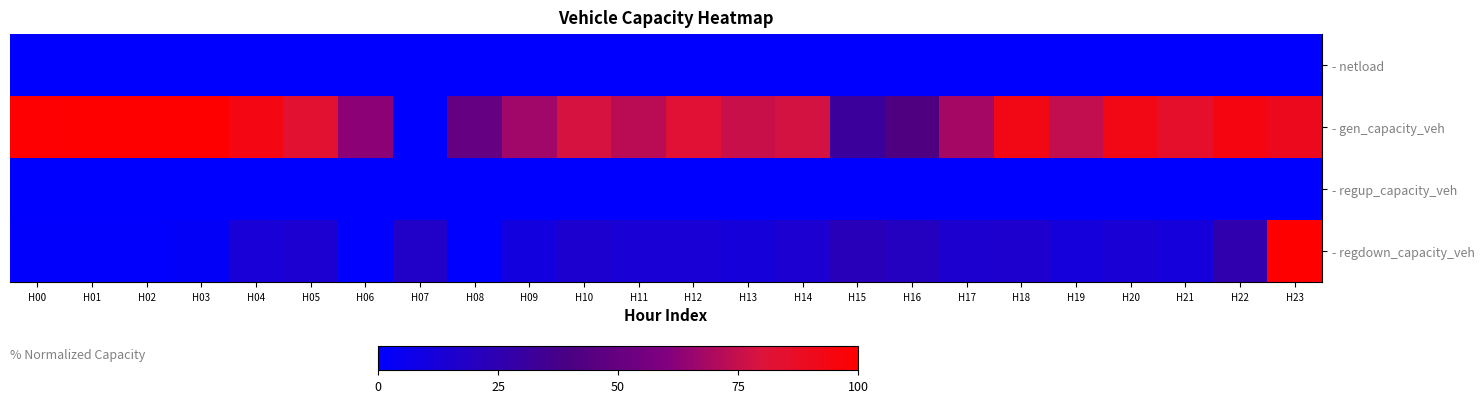

Which series has the largest range (max minus min)?

- gen_capacity_veh